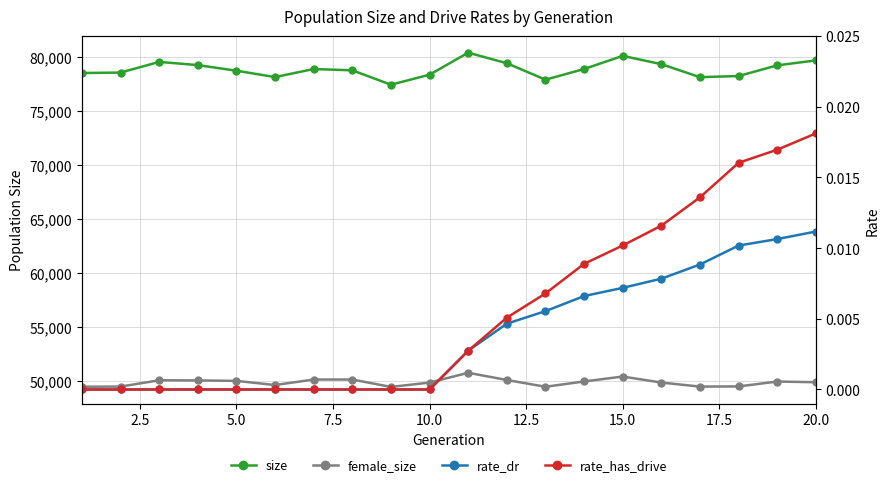

Reading right to left, list all the values displayed in this chart.

size: 79657.0	79198.0	78210.0	78103.0	79307.0	80077.0	78858.0	77871.0	79395.0	80372.0	78333.0	77405.0	78738.0	78858.0	78111.0	78701.0	79222.0	79516.0	78529.0	78488.0
female_size: 49841.0	49904.0	49452.0	49436.0	49811.0	50367.0	49910.0	49421.0	50049.0	50715.0	49808.0	49406.0	50091.0	50090.0	49580.0	49965.0	50008.0	50022.0	49437.0	49423.0
rate_dr: 0.0	0.0	0.0	0.0	0.0	0.0	0.0	0.0	0.0	0.0	0.0	0.0	0.0	0.0	0.0	0.0	0.0	0.0	0.0	0.0
rate_has_drive: 0.0	0.0	0.0	0.0	0.0	0.0	0.0	0.0	0.0	0.0	0.0	0.0	0.0	0.0	0.0	0.0	0.0	0.0	0.0	0.0